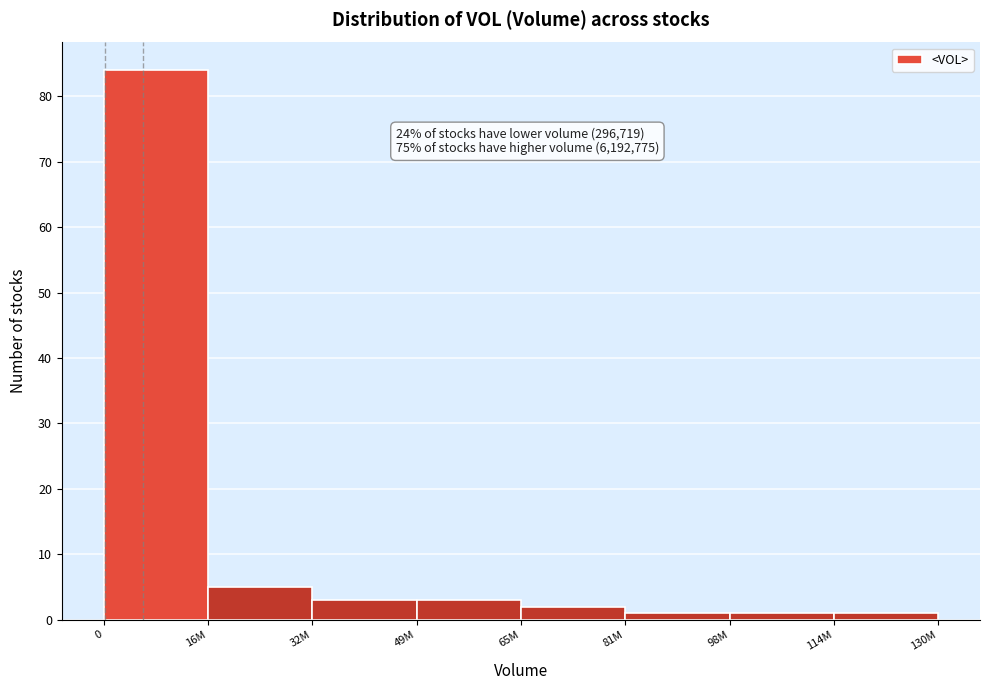

Reading left to right, list all the values displayed in this chart.

84	5	3	3	2	1	1	1